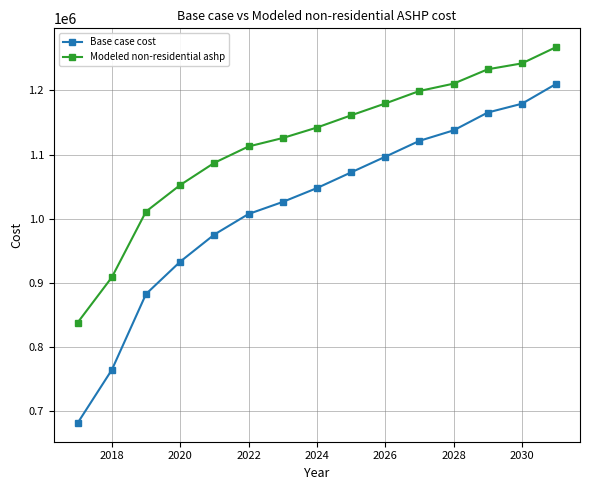

True or false: Modeled non-residential ashp and Base case cost cross at least once.

False